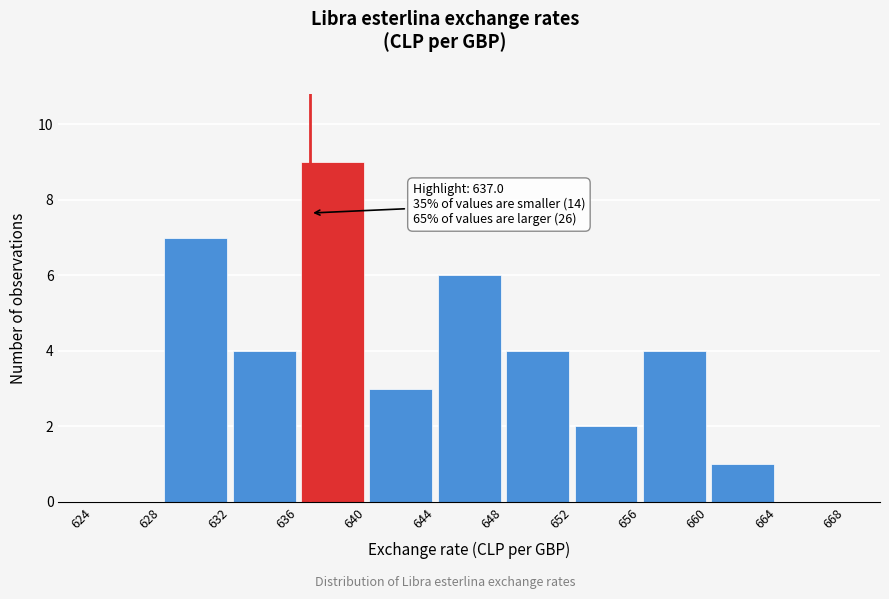

Which range on the x-axis has the tallest bar?

636 to 640